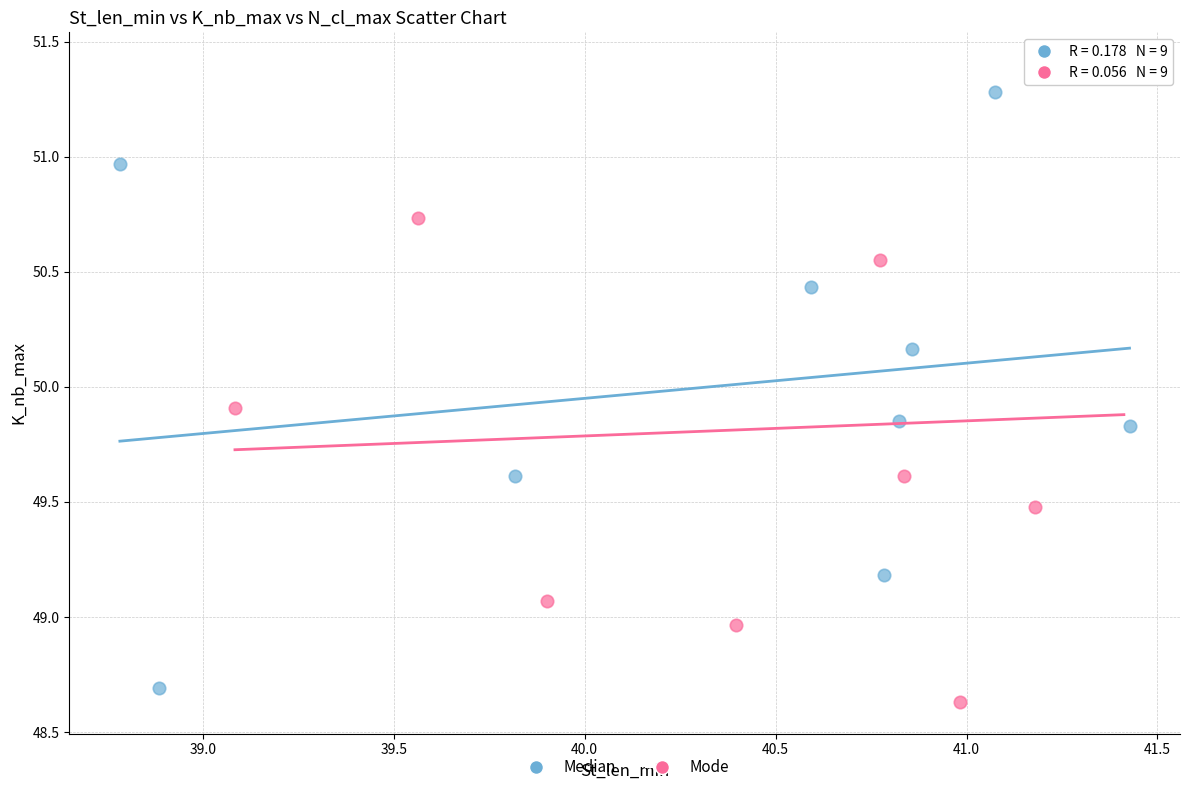

Which series has the widest spread of Y values?

Mode